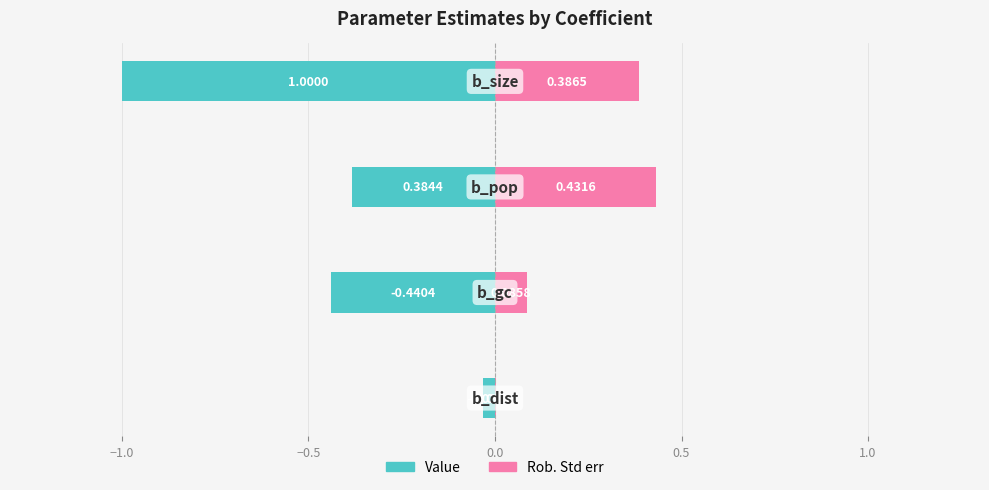

Reading left to right, what are all the values shown in this chart?

Value: −1.5=-0.0	−1.0=-0.4	−0.5=-0.4	0.0=-1.0
Rob. Std err: −1.5=0.0	−1.0=0.1	−0.5=0.4	0.0=0.4